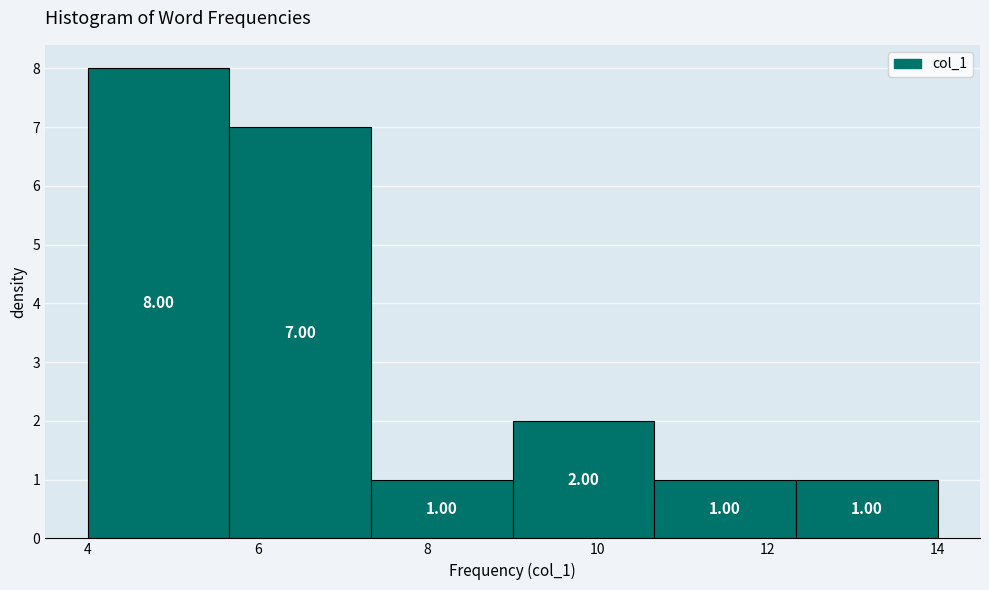

What is the height of the bar covering 12.4 to 14.0 on the x-axis? The bar edges are not printed on the chart, so give them approximately, as read against the axis.

1.00